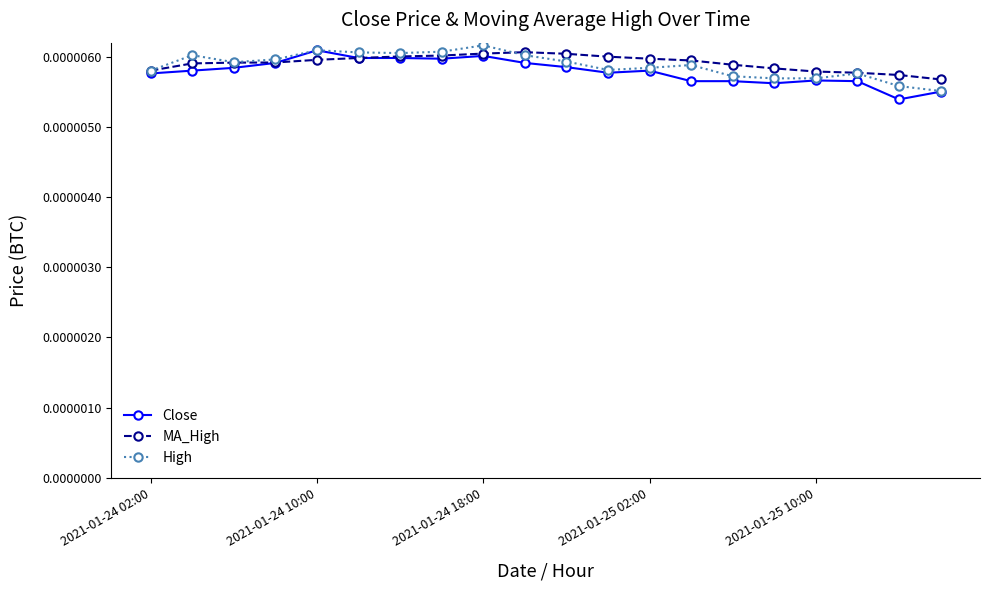

True or false: High has more than 1 interior local peaks.

True